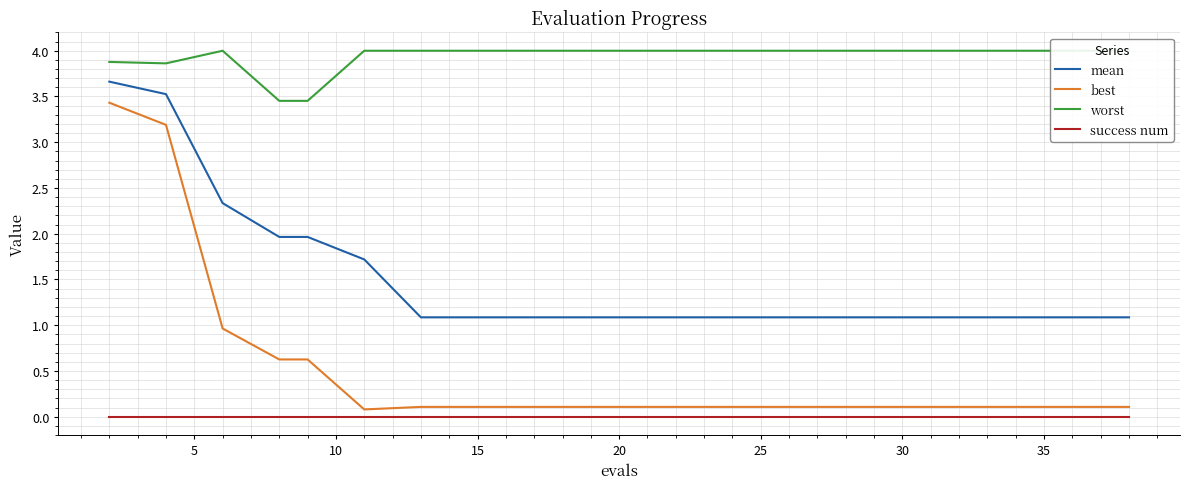

Reading left to right, extract all data points from this chart.

mean: 3.7	3.5	2.3	2.0	2.0	1.7	1.1	1.1	1.1	1.1	1.1	1.1	1.1	1.1	1.1	1.1	1.1	1.1	1.1	1.1
best: 3.4	3.2	1.0	0.6	0.6	0.1	0.1	0.1	0.1	0.1	0.1	0.1	0.1	0.1	0.1	0.1	0.1	0.1	0.1	0.1
worst: 3.9	3.9	4.0	3.5	3.5	4.0	4.0	4.0	4.0	4.0	4.0	4.0	4.0	4.0	4.0	4.0	4.0	4.0	4.0	4.0
success num: 0.0	0.0	0.0	0.0	0.0	0.0	0.0	0.0	0.0	0.0	0.0	0.0	0.0	0.0	0.0	0.0	0.0	0.0	0.0	0.0